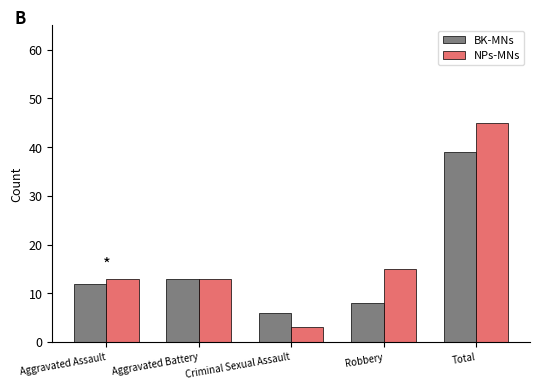

Is the value of BK-MNs at Aggravated Assault greater than the value of NPs-MNs at Aggravated Battery?

No